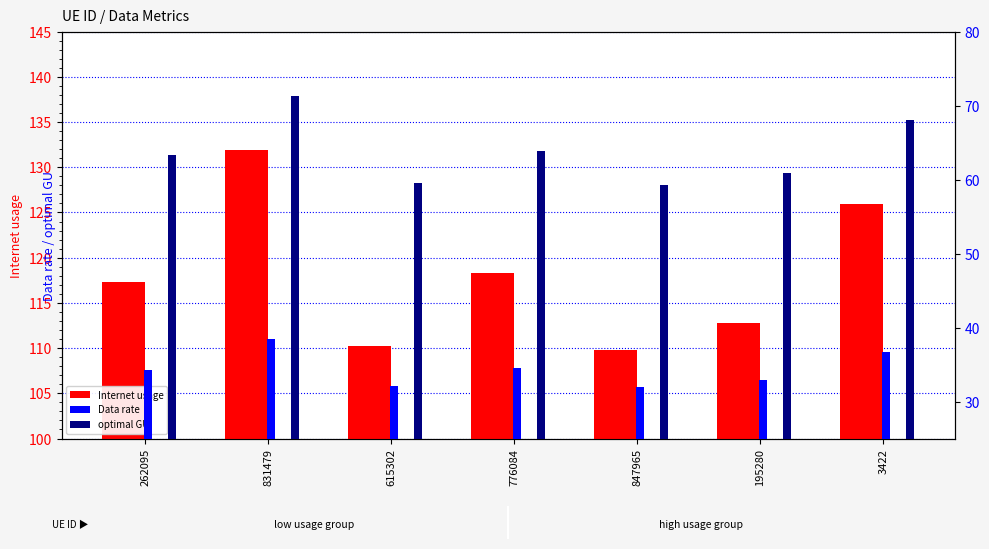

Rank the series by their maximum value, from highest to lowest.

Internet usage, optimal GU, Data rate